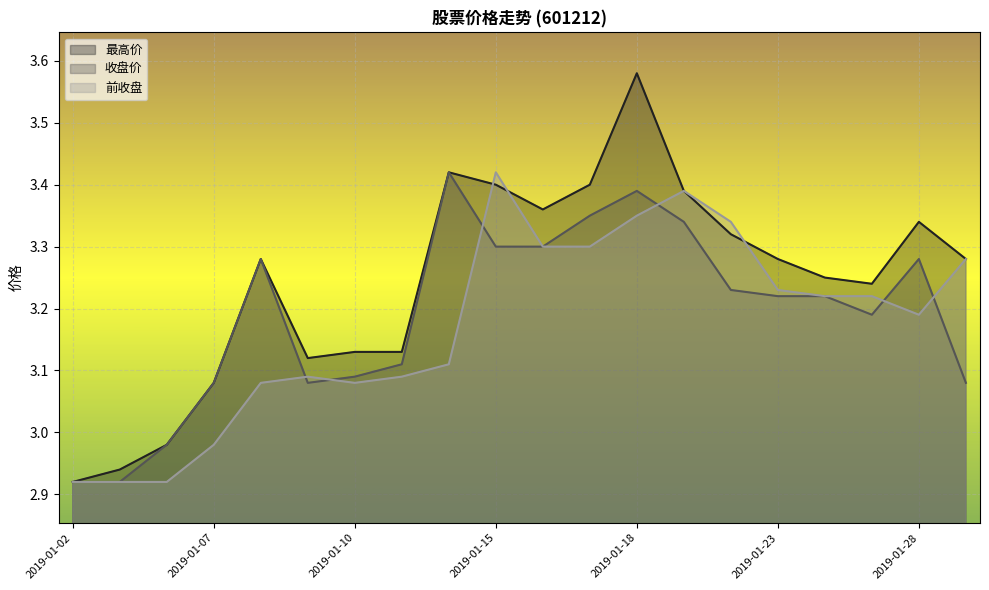

What is the smallest value displayed?

2.9